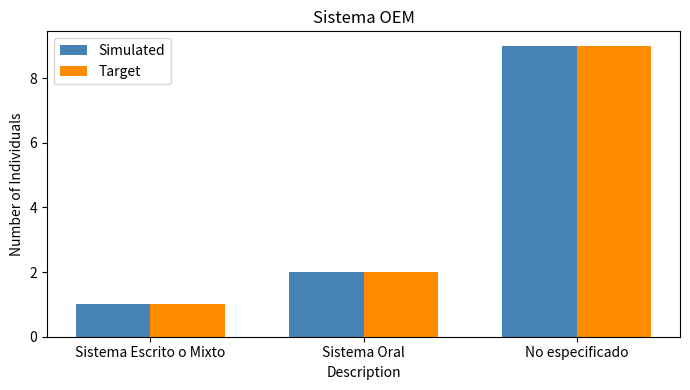

At which label is Target closest to 5?

Sistema Oral